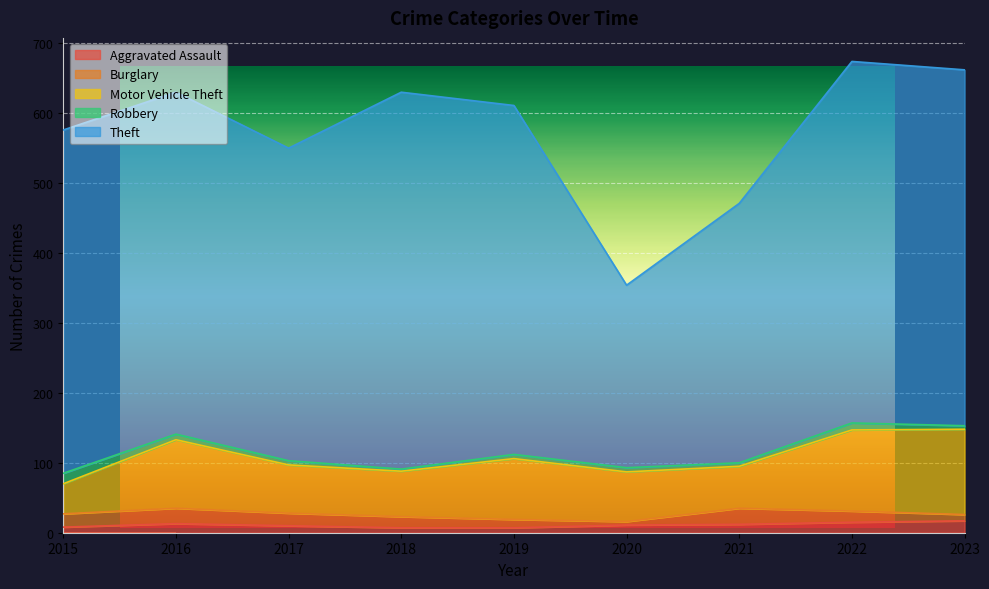

What is the sum of the Theft values at 2019 and 2021?

870